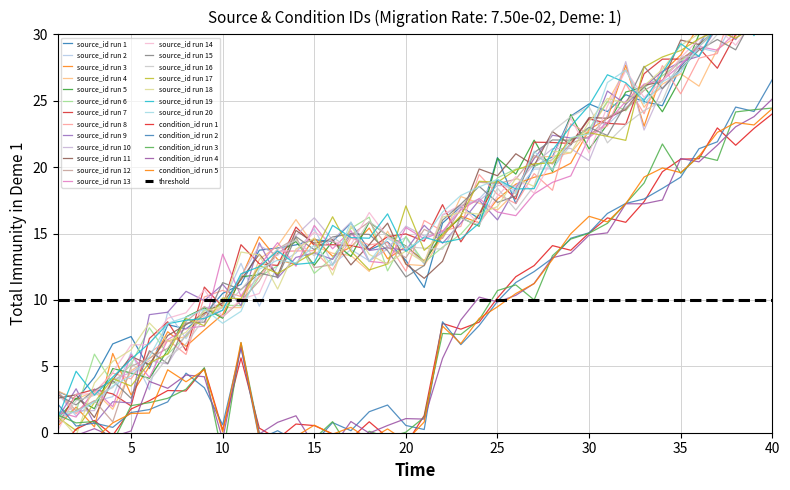

What is the difference between the maximum and minimum values in the condition_id series?

25.6